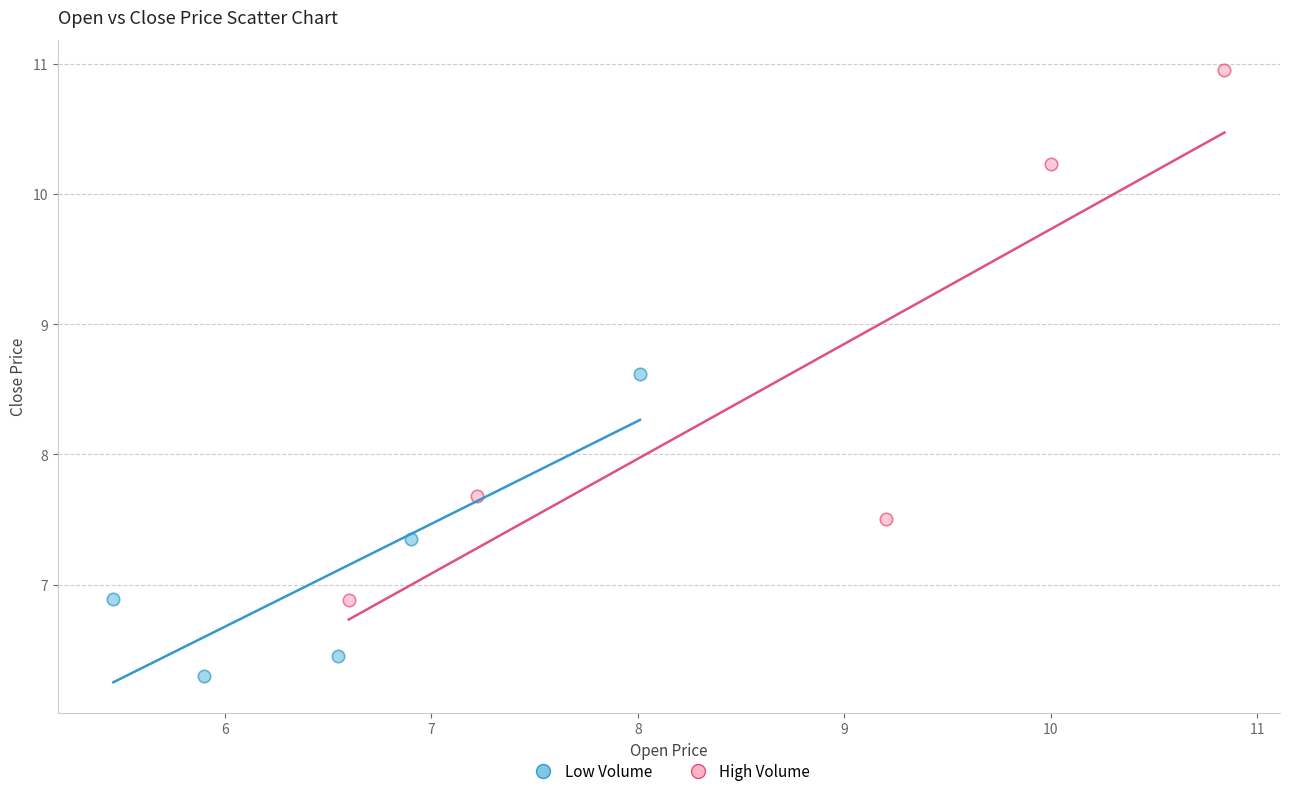

Which series reaches the minimum Y coordinate?

Low Volume